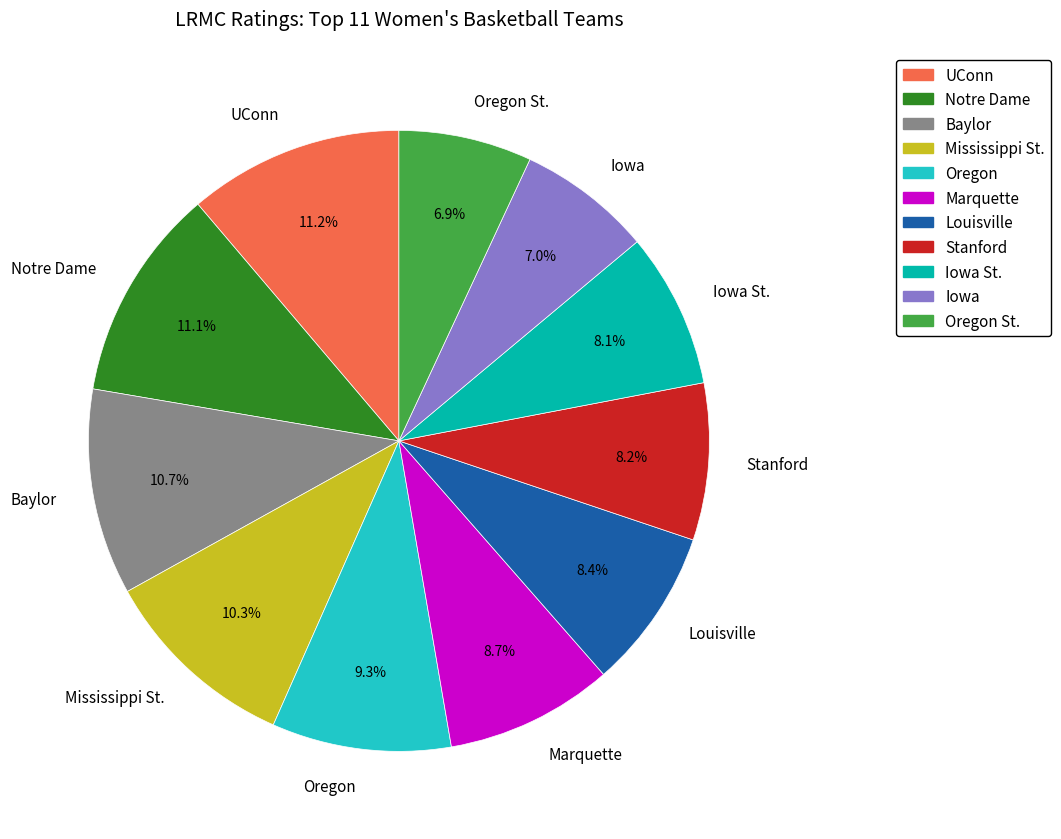

Is it true that Iowa is 14% of the pie?

False